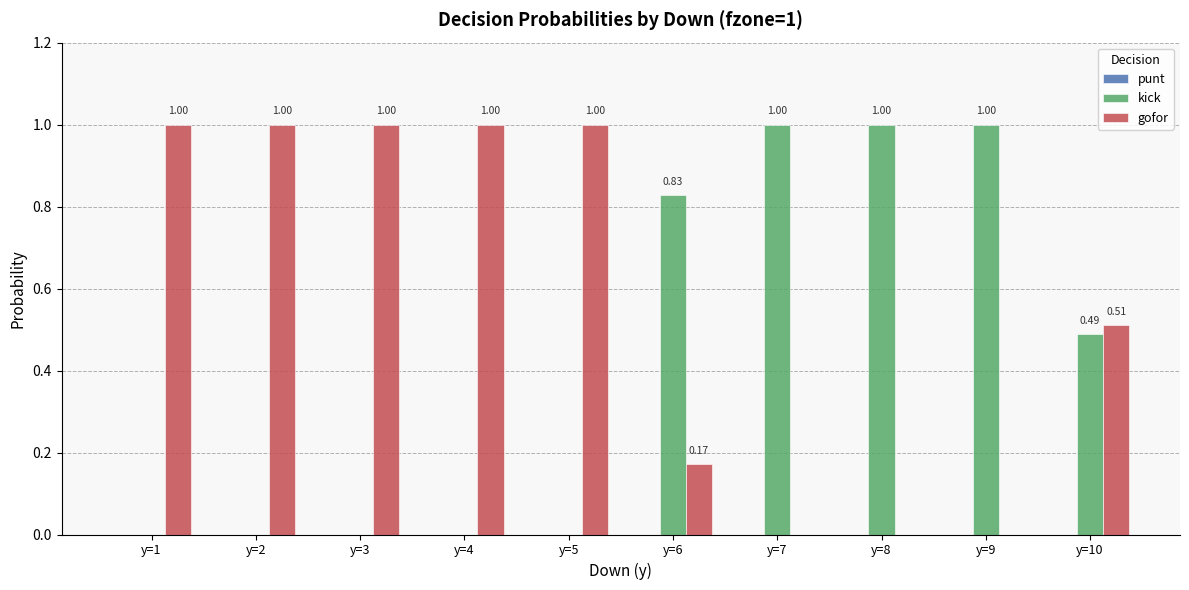

Are the bars horizontal?

No